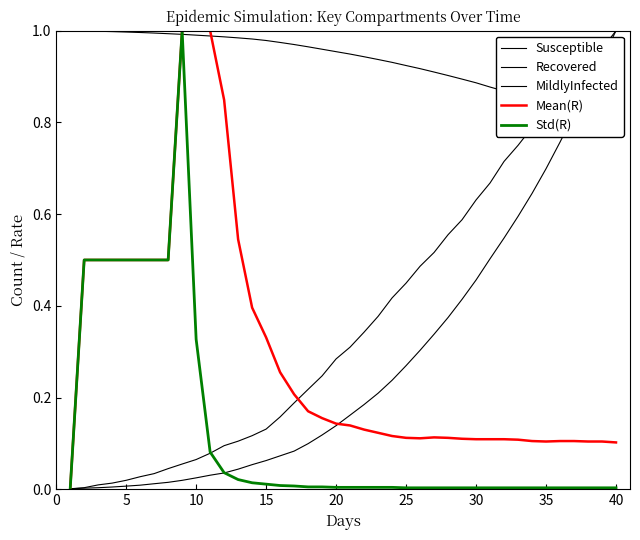

What is the difference between the maximum and minimum values in the MildlyInfected series?

1.0